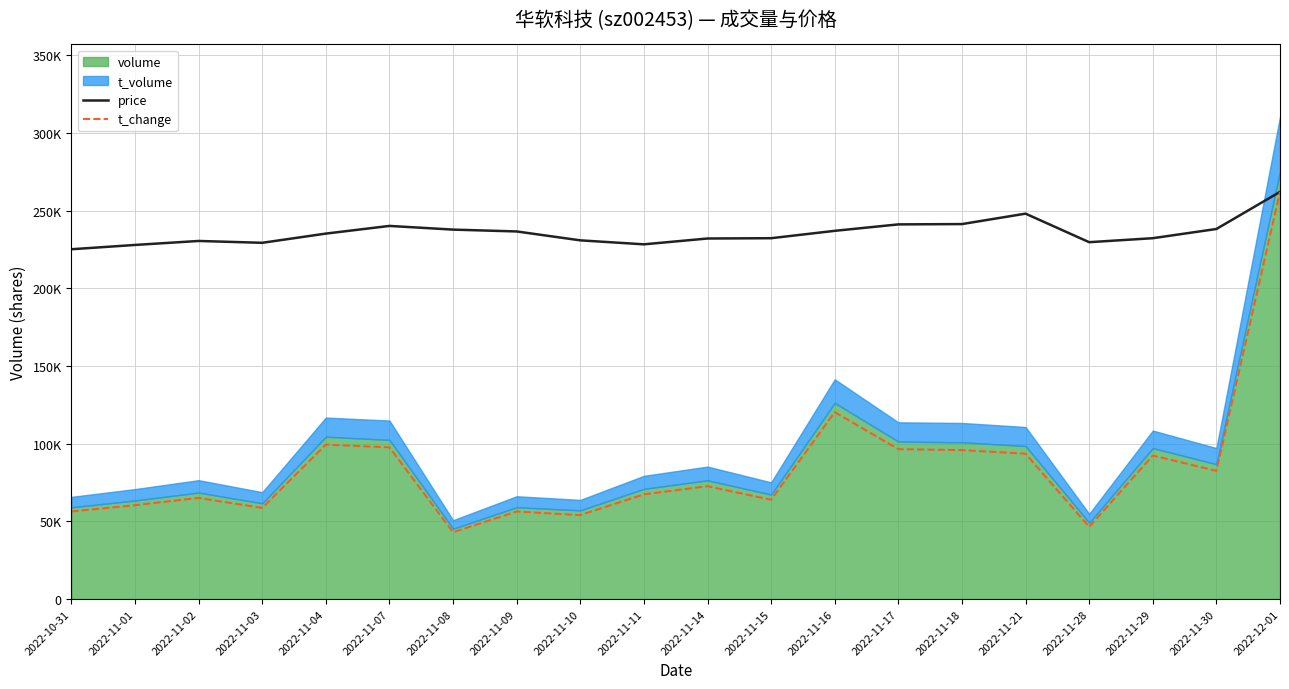

Rank the categories by price value from highest to lowest.

2022-12-01, 2022-11-21, 2022-11-18, 2022-11-17, 2022-11-07, 2022-11-30, 2022-11-08, 2022-11-16, 2022-11-09, 2022-11-04, 2022-11-15, 2022-11-29, 2022-11-14, 2022-11-10, 2022-11-02, 2022-11-28, 2022-11-03, 2022-11-11, 2022-11-01, 2022-10-31